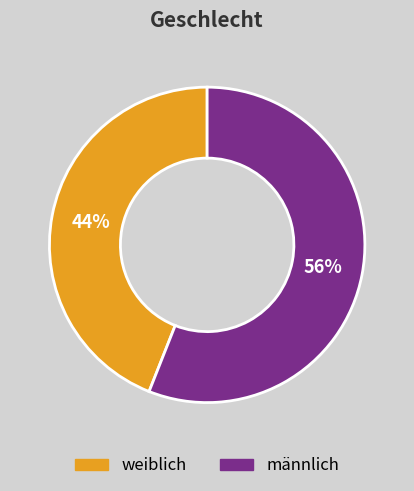

Do weiblich and männlich together represent more than half of the pie?

Yes